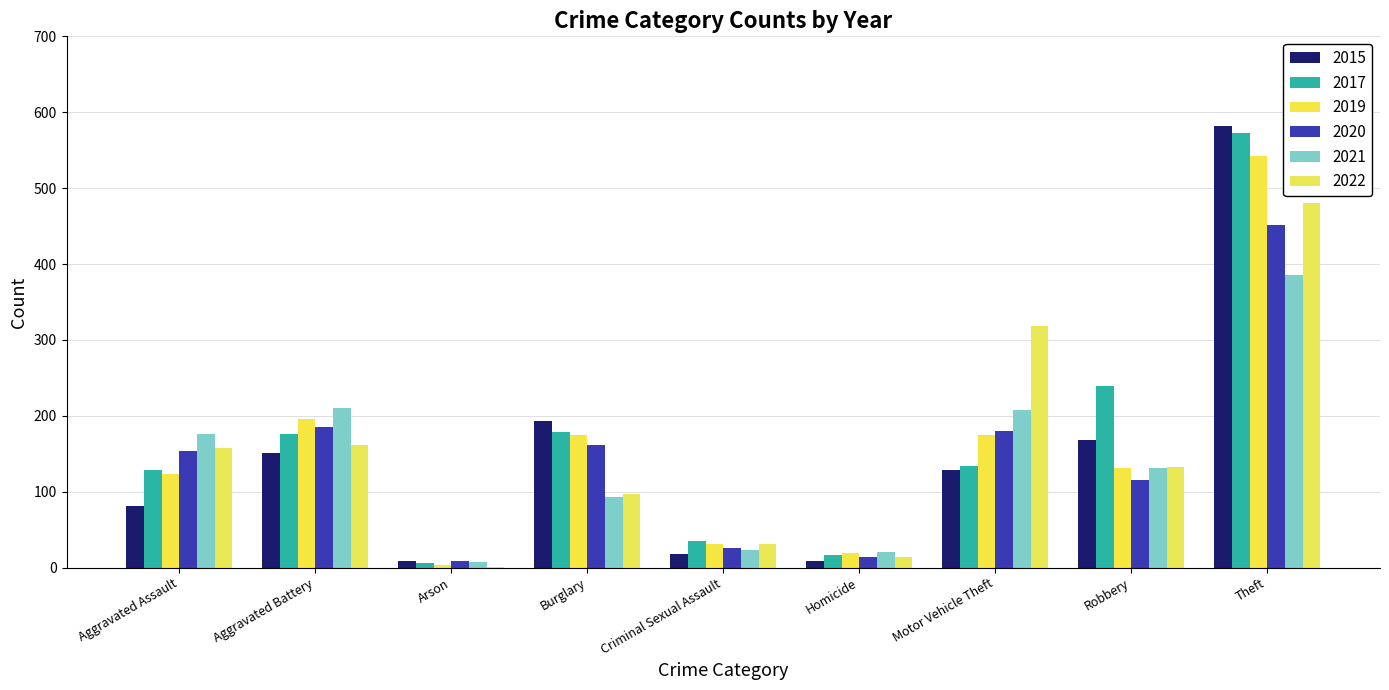

List the series in order of their peak value, lowest first.

2021, 2020, 2022, 2019, 2017, 2015